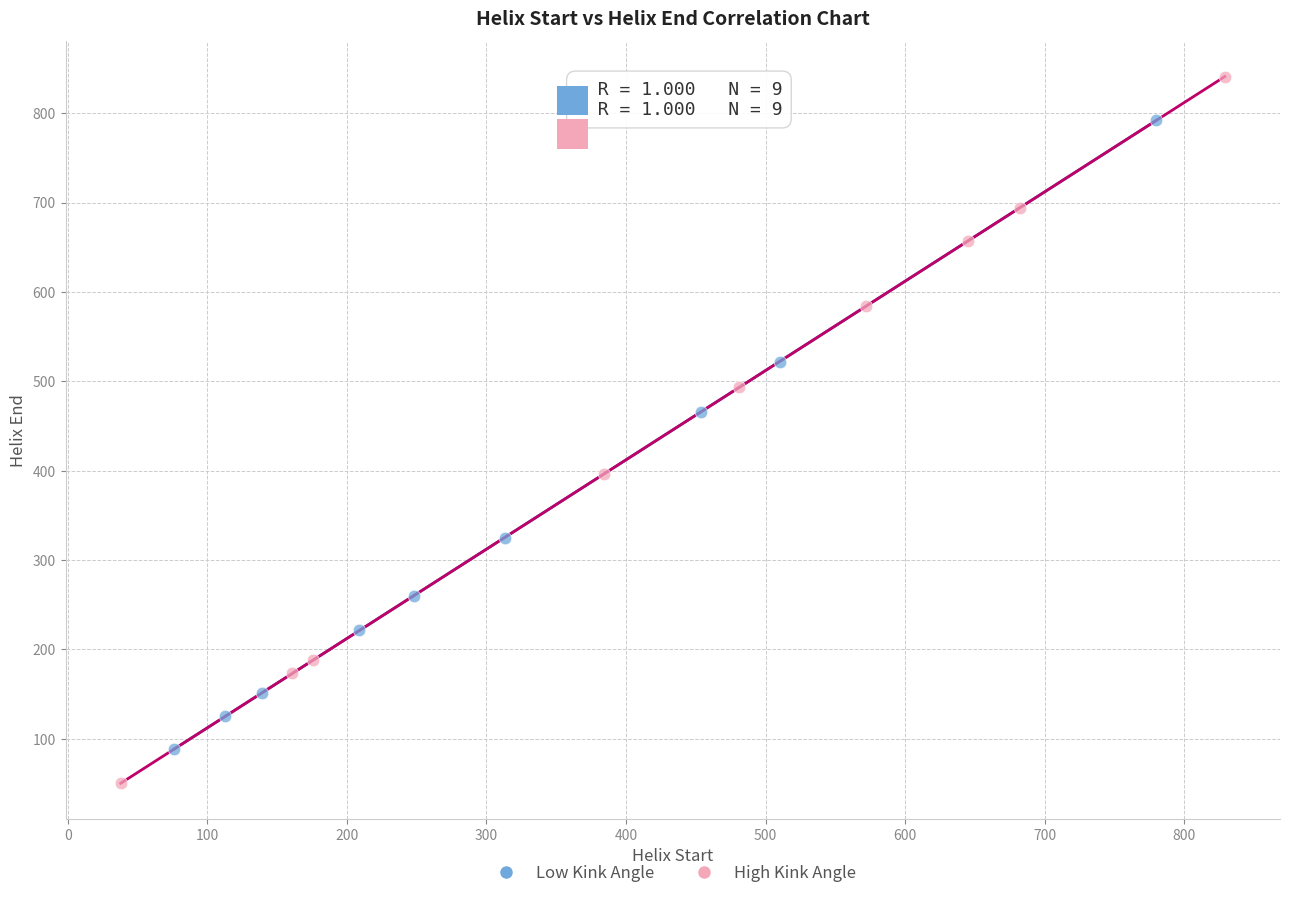

Which series reaches the maximum Y coordinate?

High Kink Angle